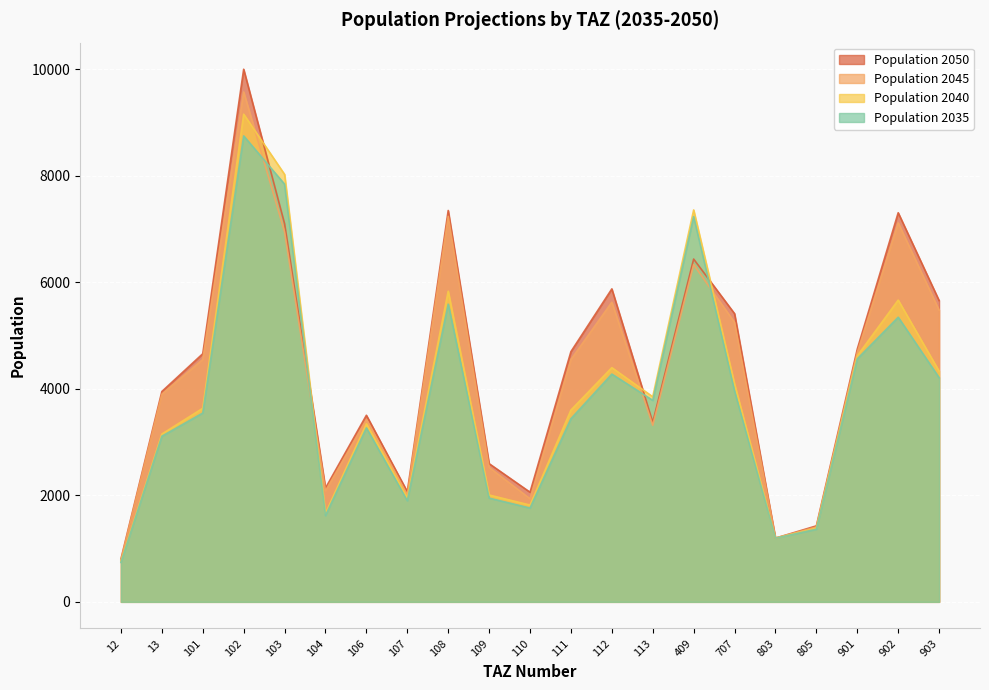

The value of pop_2050 at 409 is 6438.3. True or false?

True